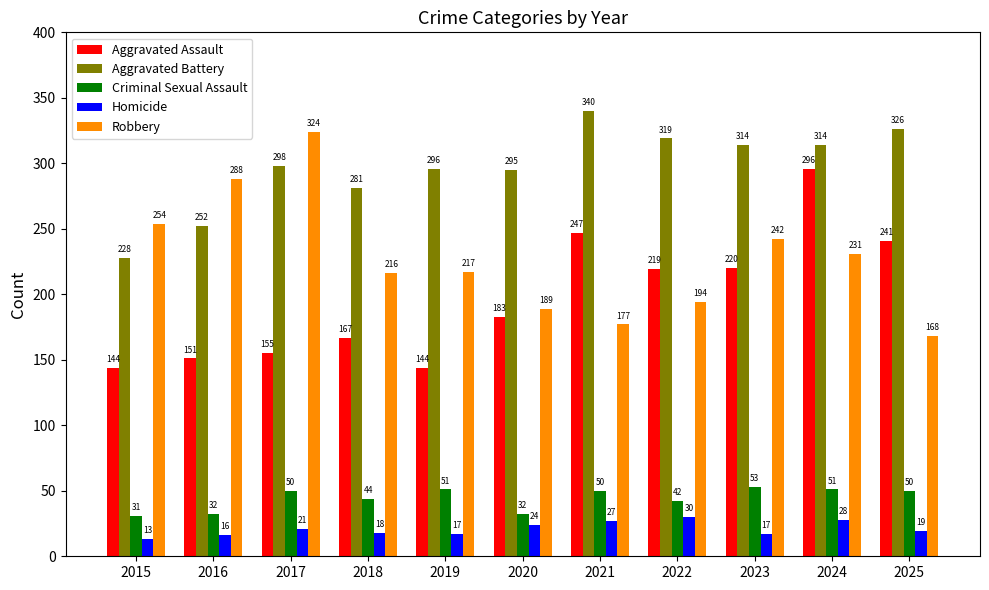

Which series changed the most between 2022 and 2023?

Robbery